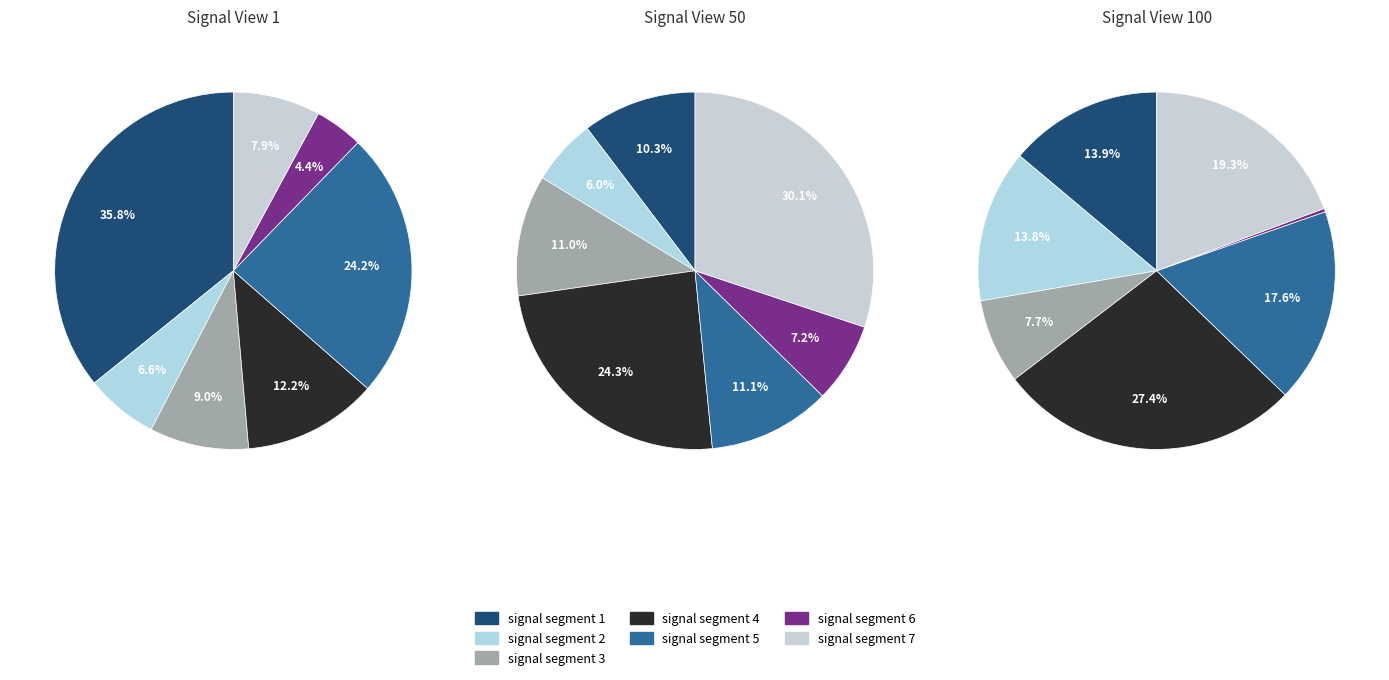

To the nearest percent, what is the difference between the largest and smallest slice percentages?

27%